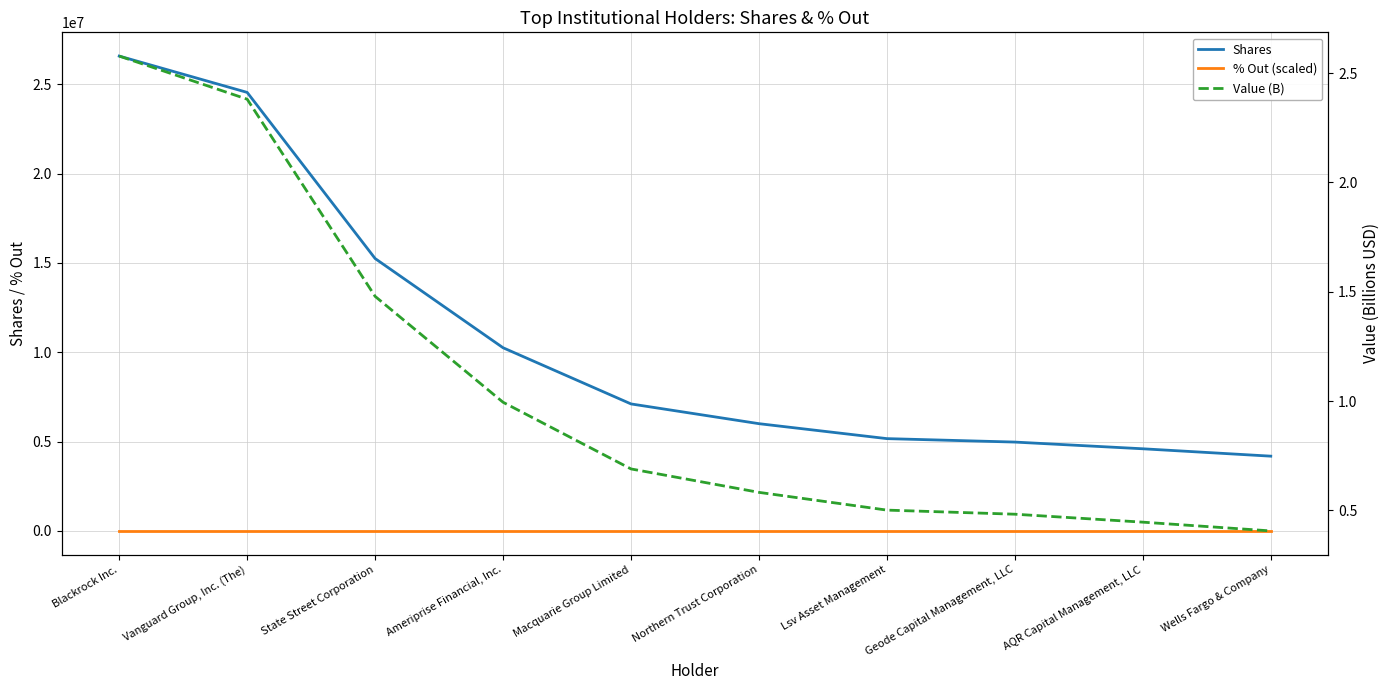

What is the lowest value of the Shares series?

4185371.0